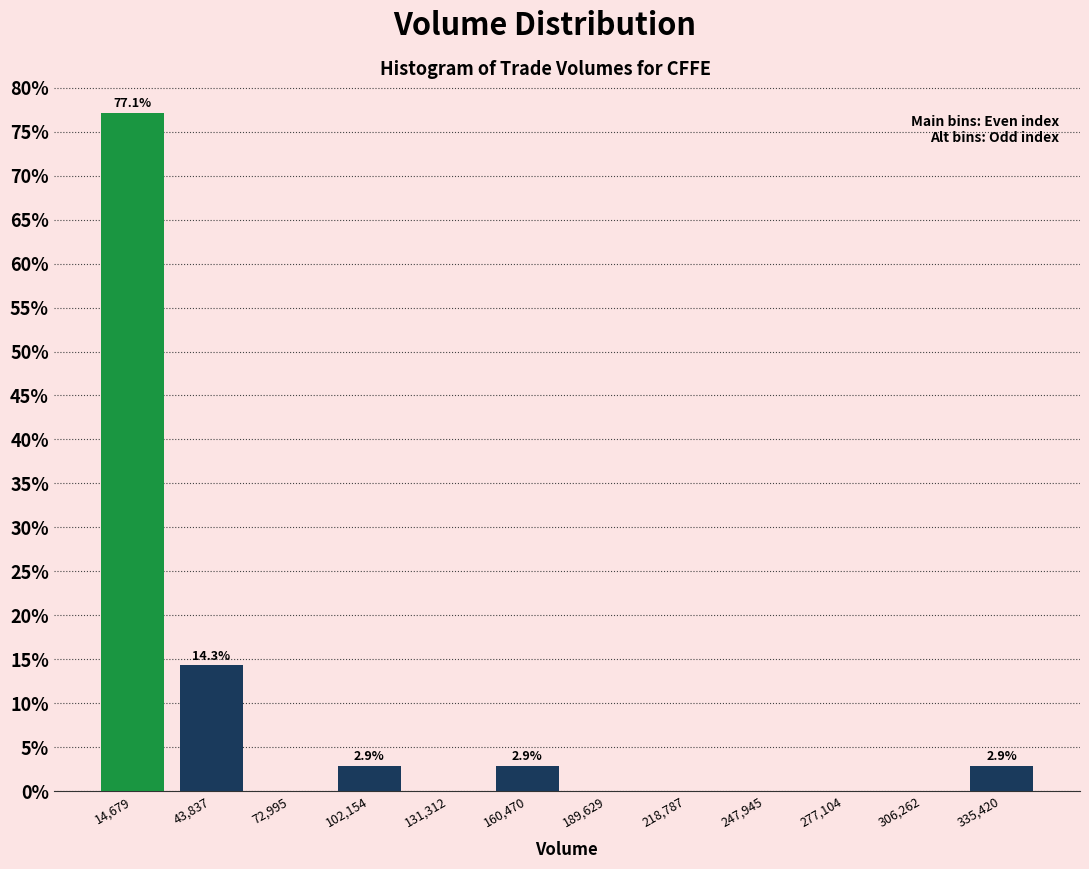

Which range on the x-axis has the tallest bar?

0 to 30000